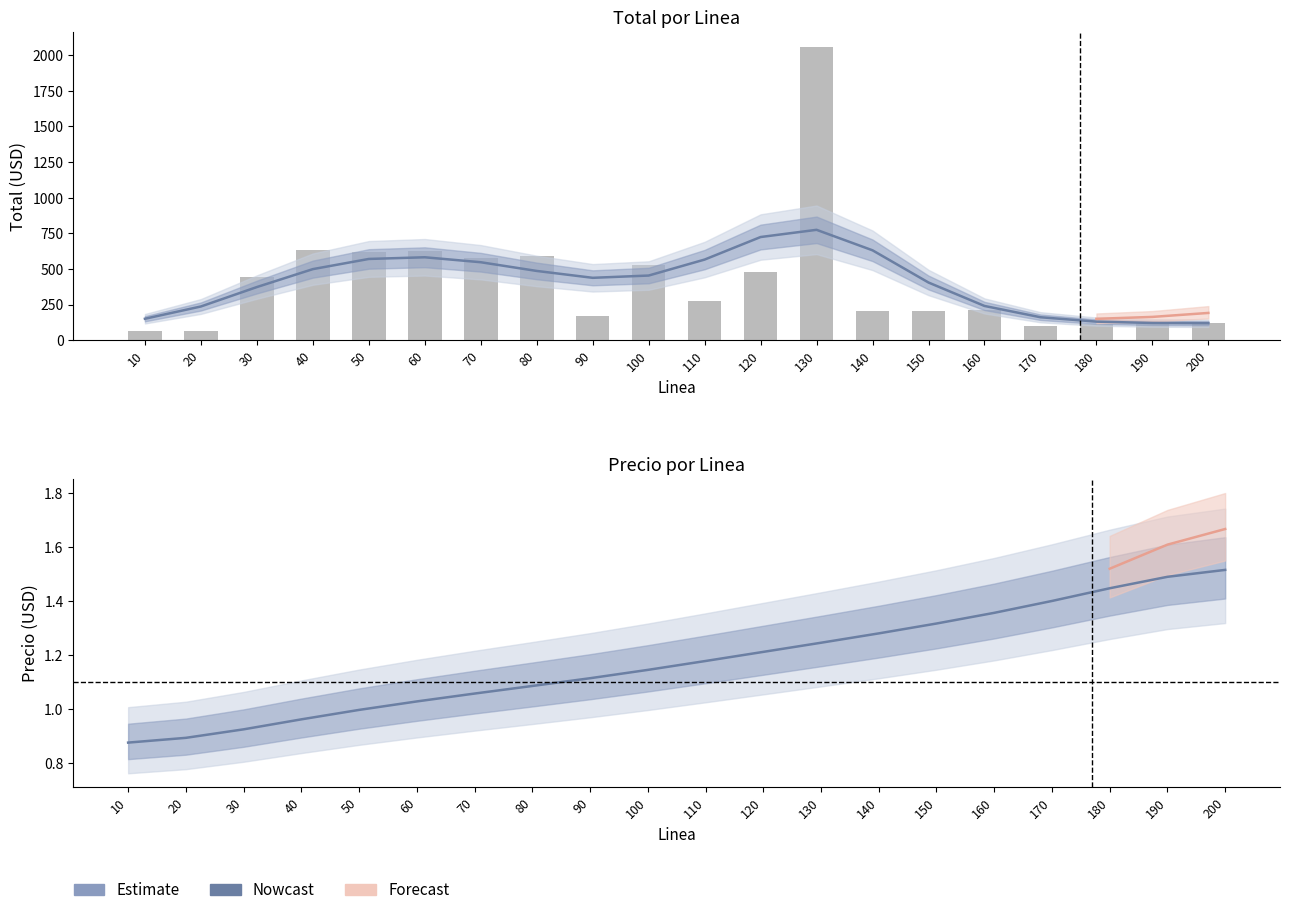

The value of Total at 80 is 591.2. True or false?

True